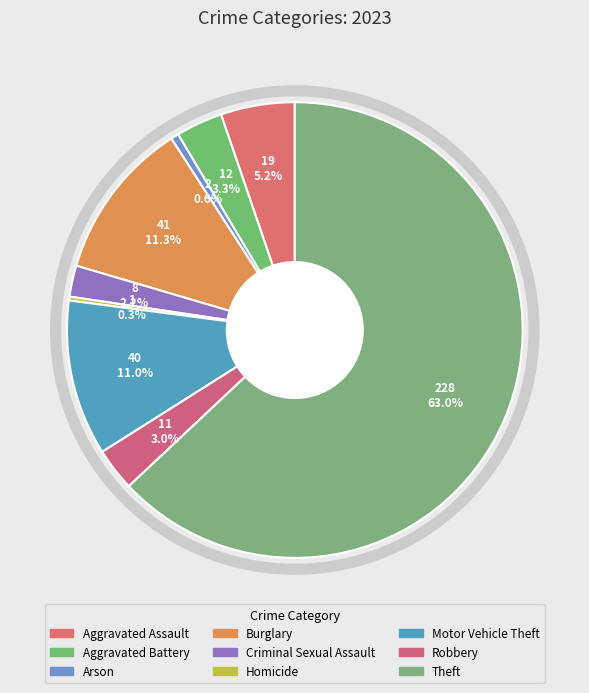

Which slice is the smallest?

Homicide